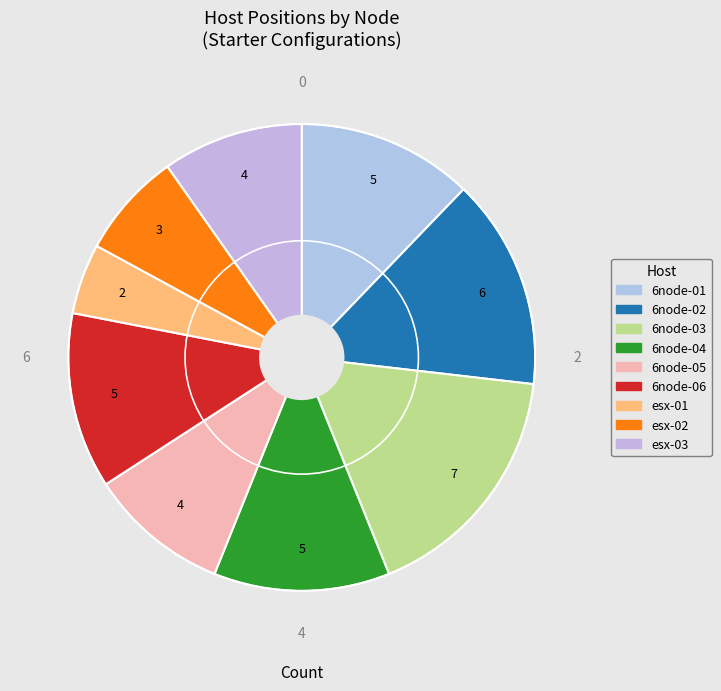

How many slices are in this pie chart?

9